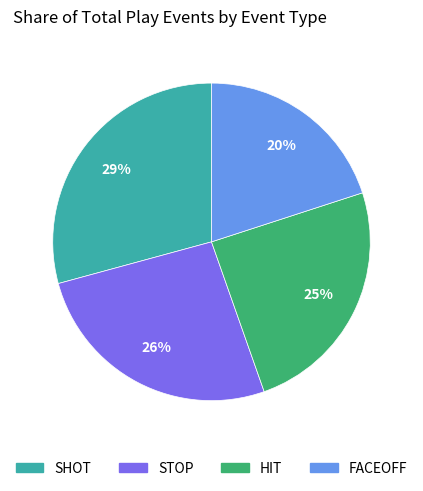

To the nearest percent, what is the difference between the largest and smallest slice percentages?

9%